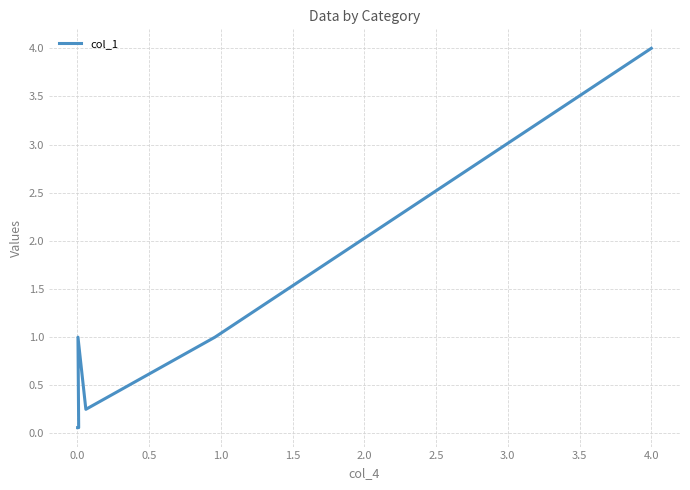

How many interior local valleys (lower than both neighbors) does the data have?

1